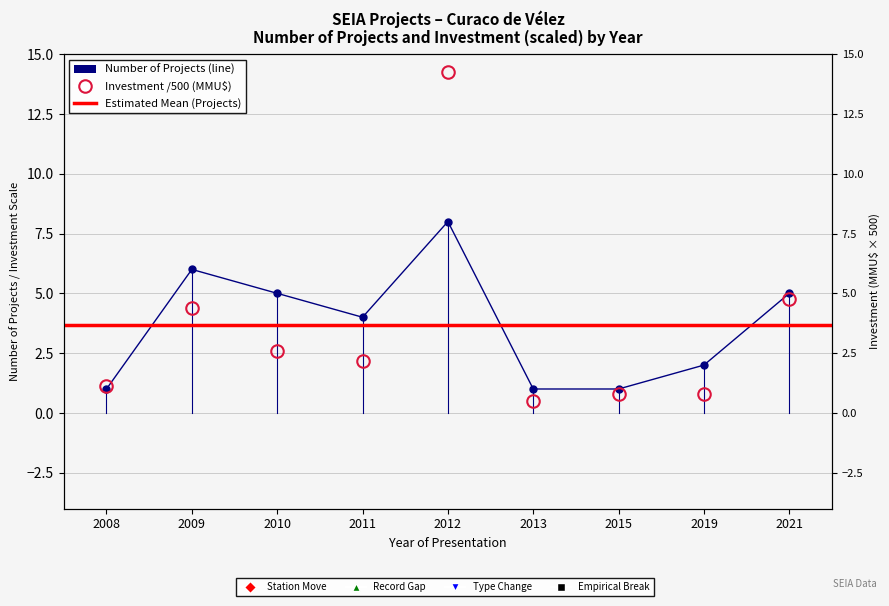

Is this an area chart (filled region under the line)?

No